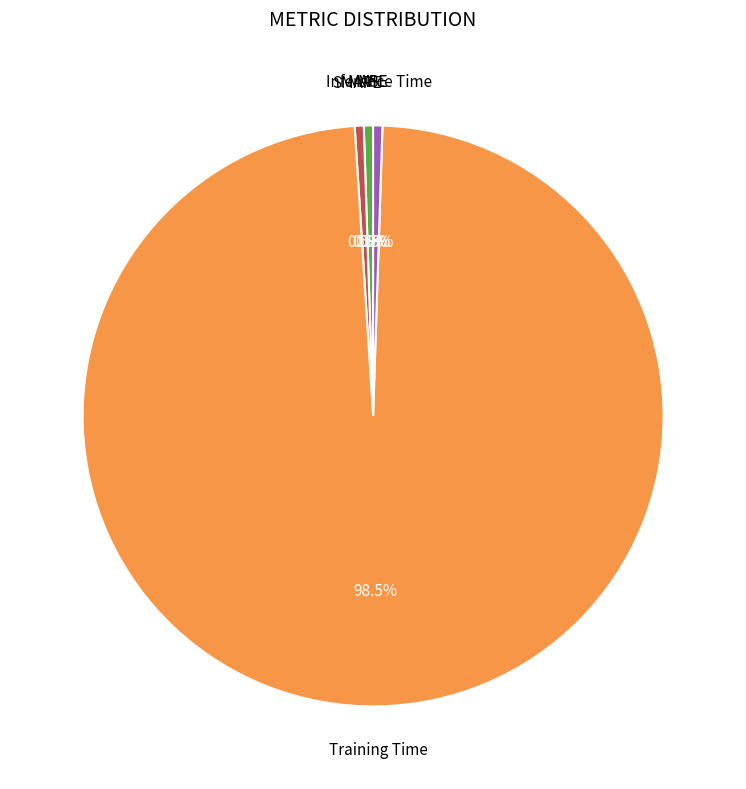

Does any single category account for the majority?

Yes